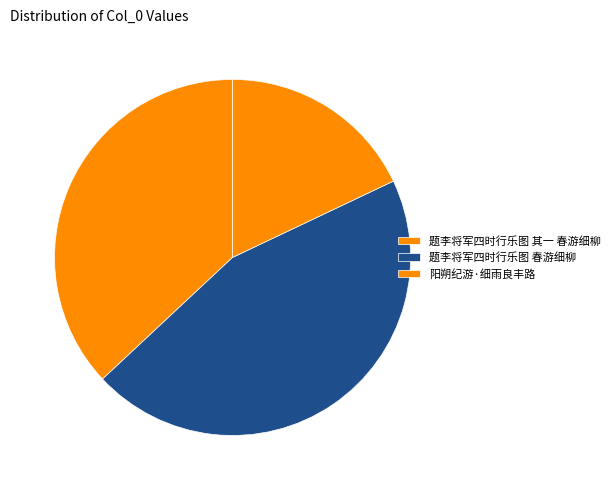

Combined, what portion of the pie is 题李将军四时行乐图 春游细柳 and 阳朔纪游·细雨良丰路?

63.0%